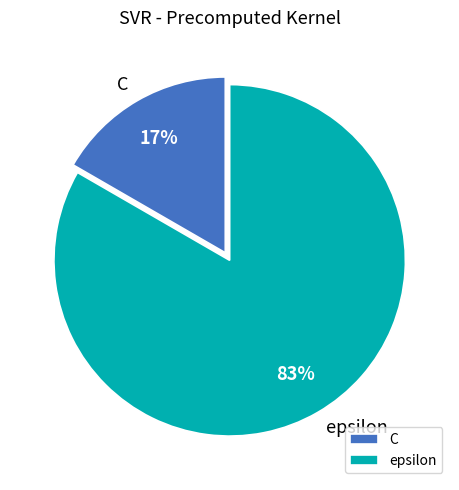

How many segments does this pie chart have?

2